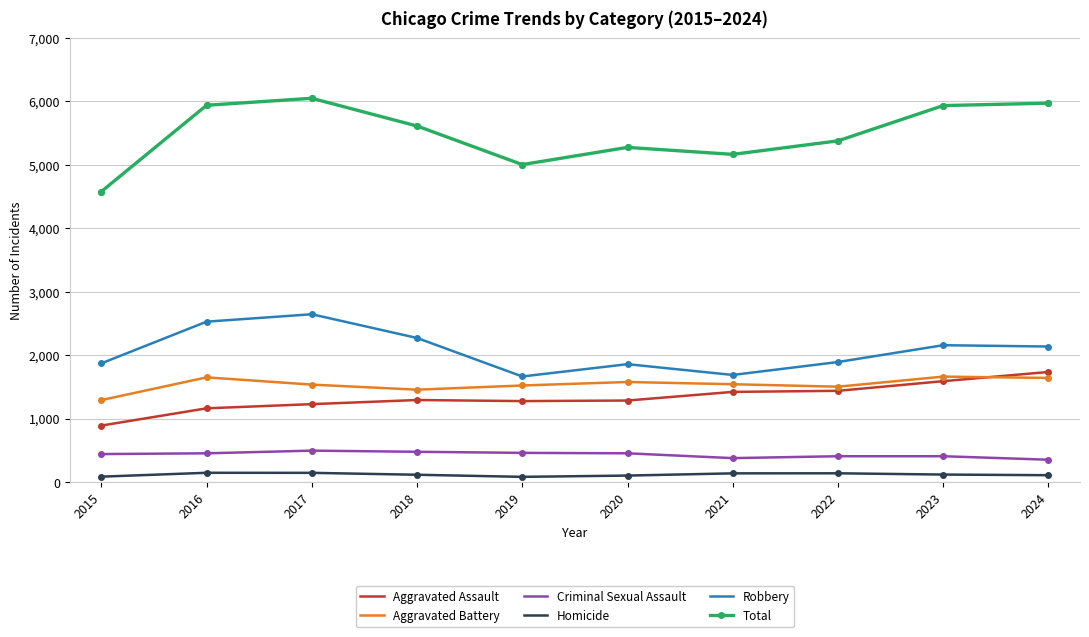

What is the difference between the highest and lowest values at 2020?

5173